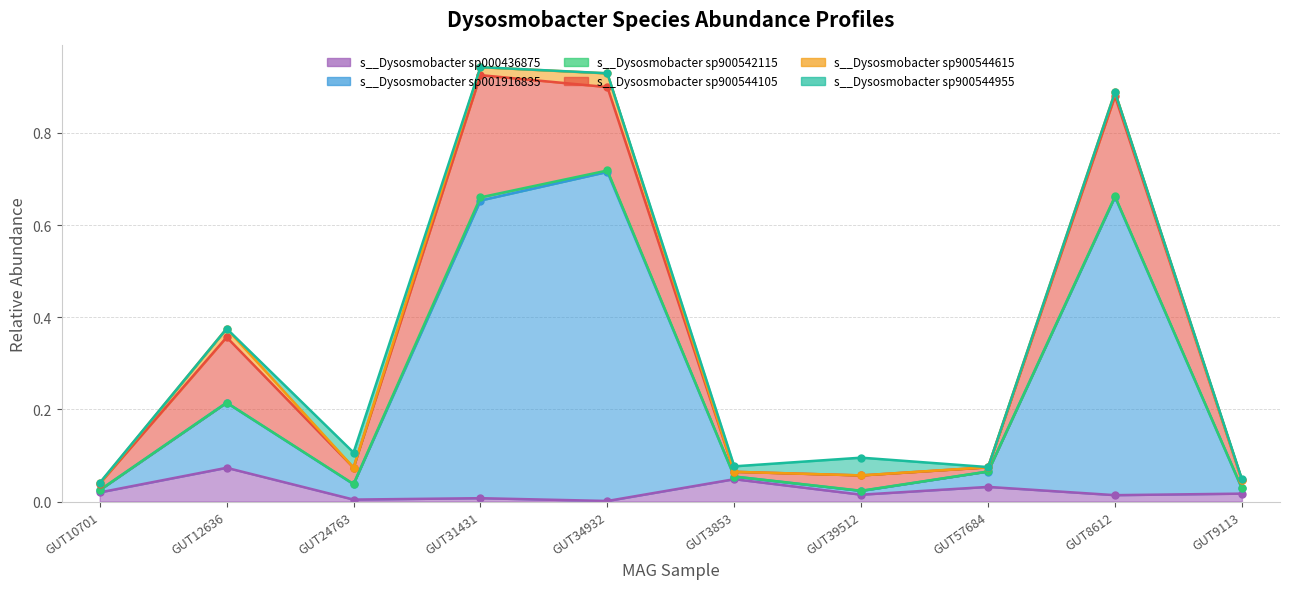

What is the label of the 10th point from the right?

even_MAG-GUT10701.fa